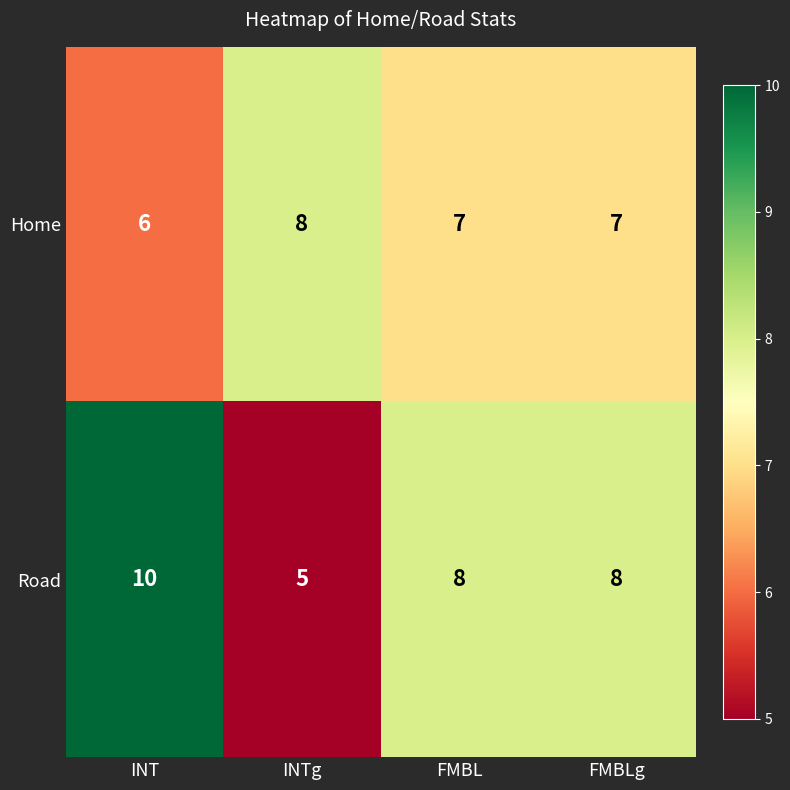

At which category is the sum across all series the highest?

INT